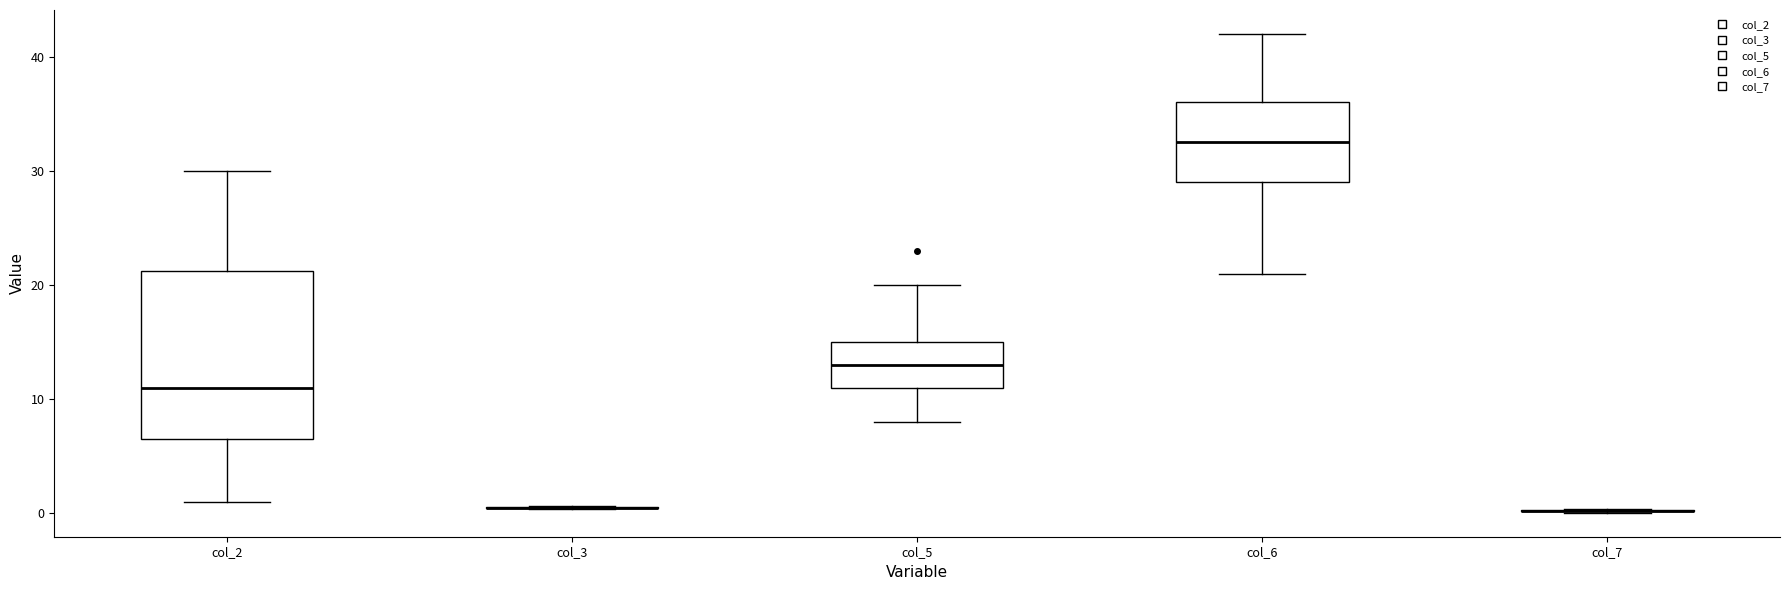

Comparing the boxes themselves (not the whiskers), which one is the tallest?

col_2